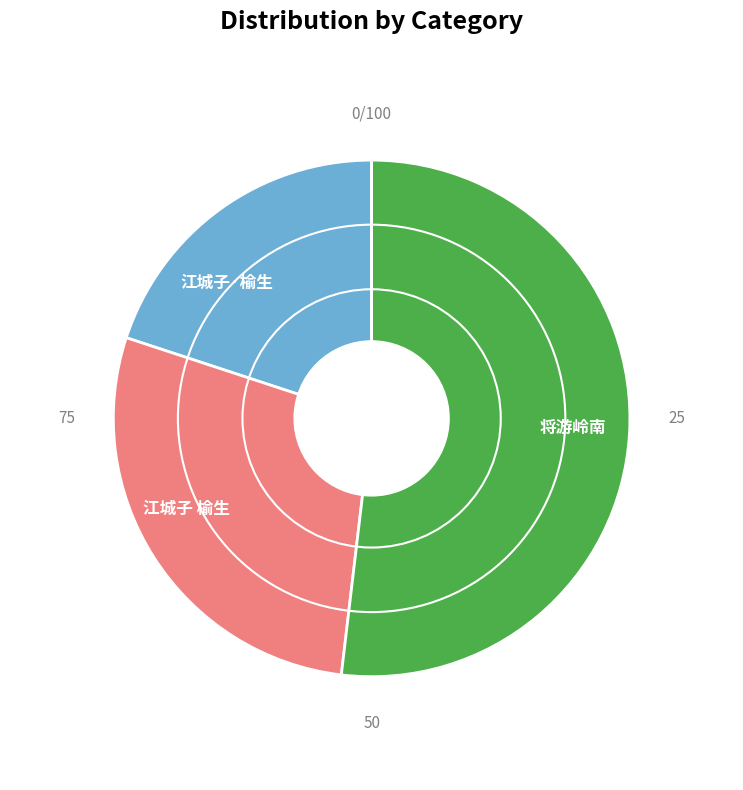

Approximately how many times larger is the value at 江城子·榆生掌教春申，不得酬其志。书来招游岭南，寄此以答 compared to 江城子 榆生掌教春申，不得酬其志。书来招游岭南，寄此以答?

0.7